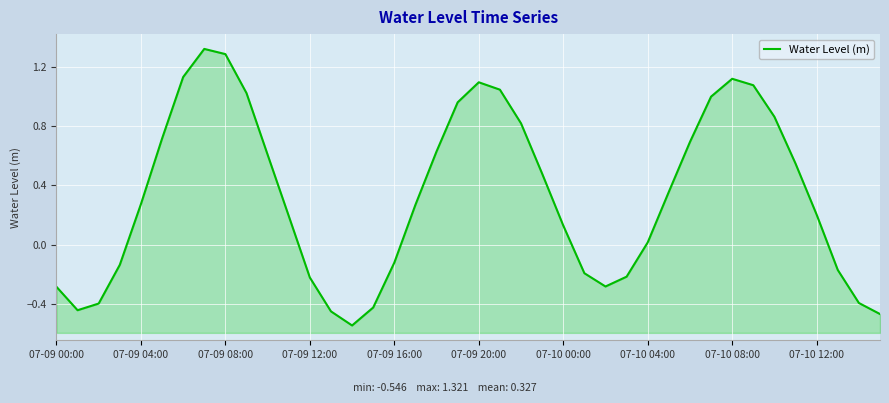

What is the label of the 1st point from the left?

07-09 00:00